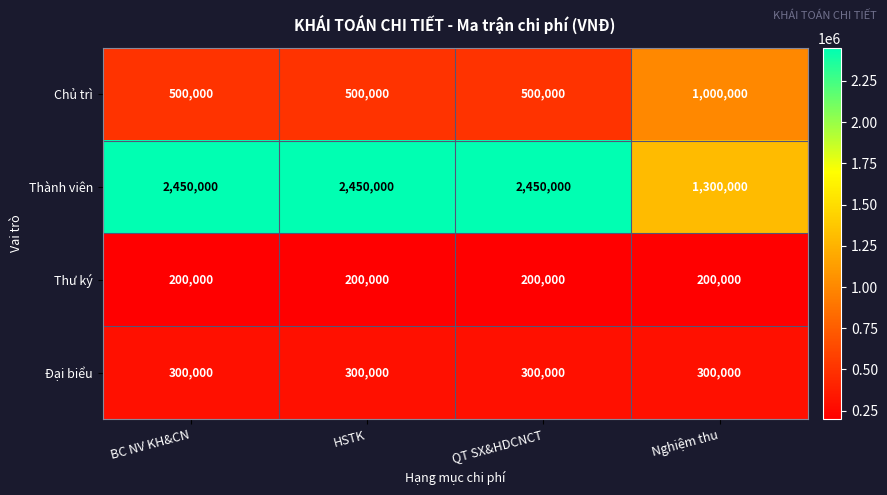

Reading left to right, extract all data points from this chart.

Chủ trì: 500000	500000	500000	1000000
Thành viên: 2450000	2450000	2450000	1300000
Thư ký: 200000	200000	200000	200000
Đại biểu: 300000	300000	300000	300000